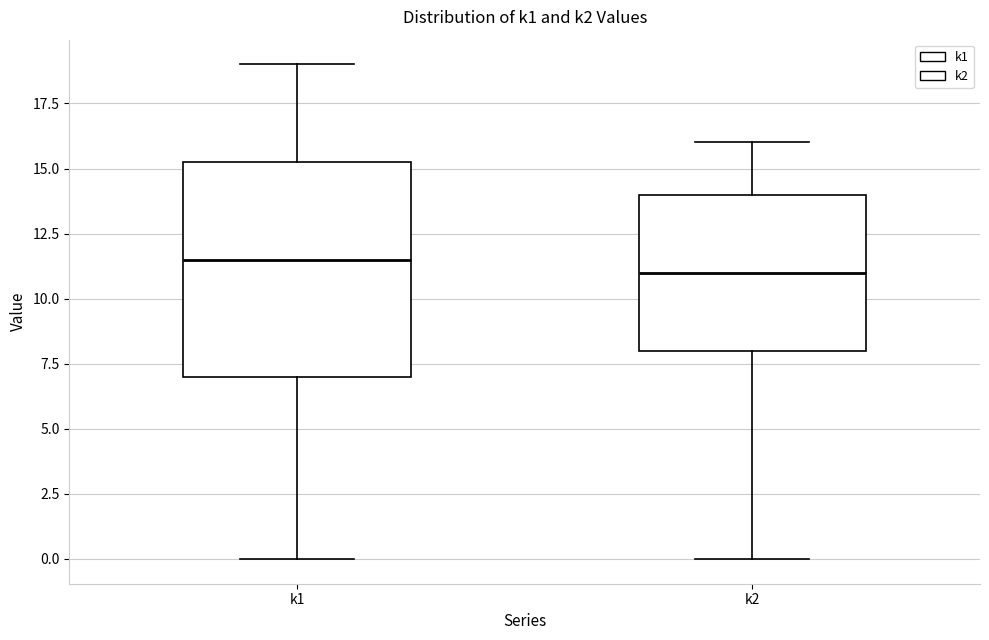

Reading left to right, transcribe this box plot: for each box, give where its median line is, the range the box spans, and where its two whiskers end, as read against the y-axis. The values are not printed on the chart, so give them approximately, as read against the axis.

k1: median 11.5, box 7.0 to 15.5, whiskers 0.0 to 19.0
k2: median 11.0, box 8.0 to 14.0, whiskers 0.0 to 16.0